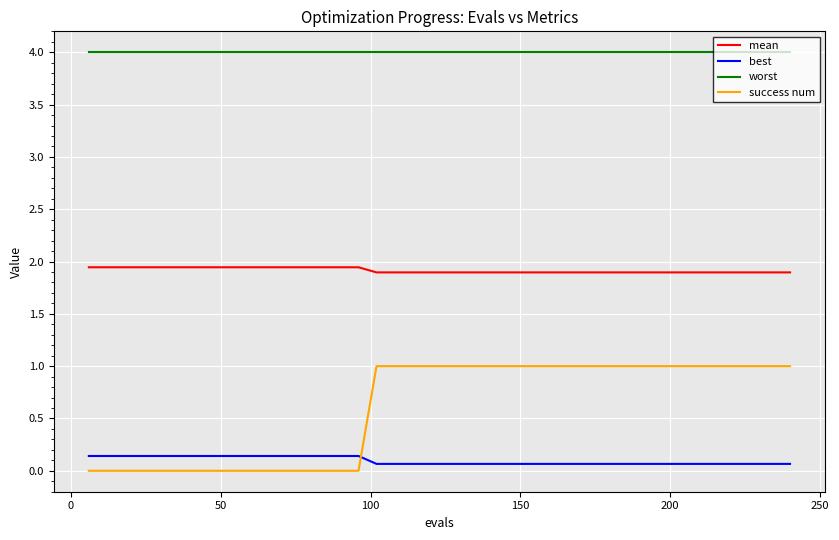

List the series in order of their peak value, highest first.

worst, mean, success num, best